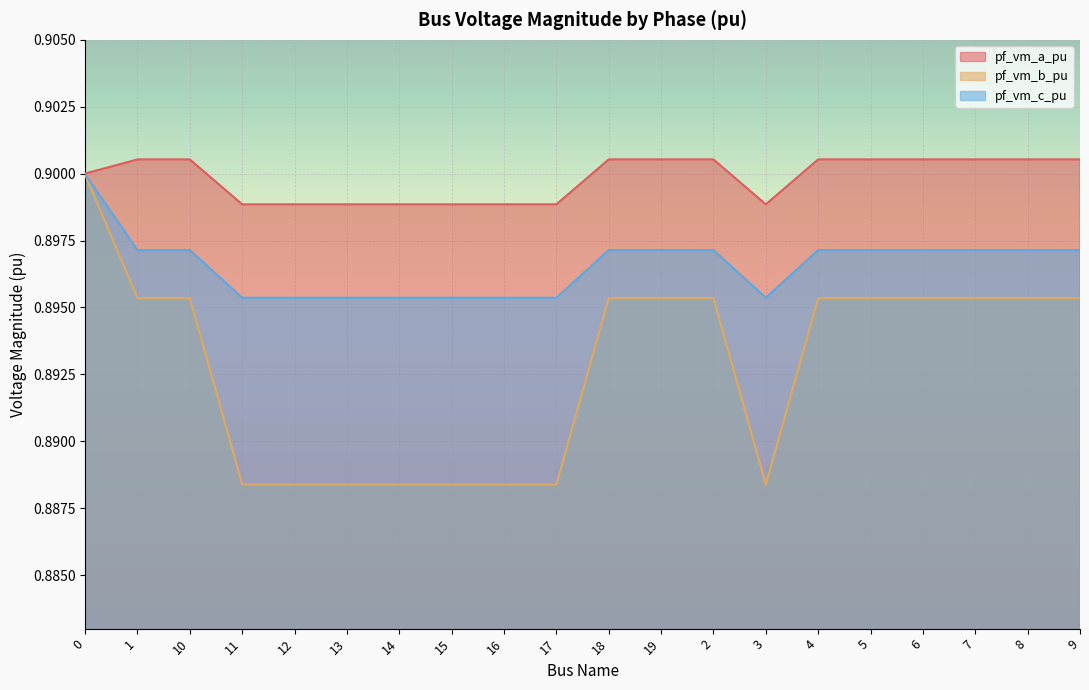

What is the maximum value shown in the chart?

0.9